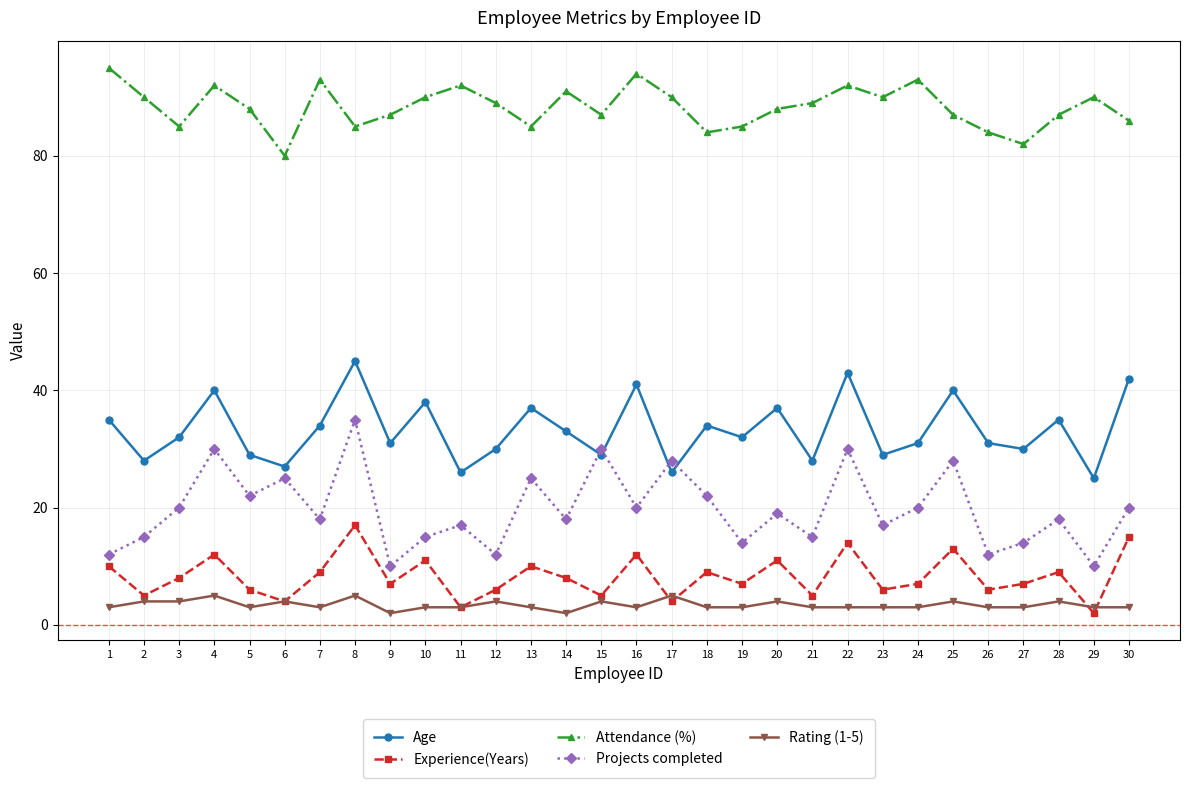

What is the difference between the highest and lowest values at 10?

87